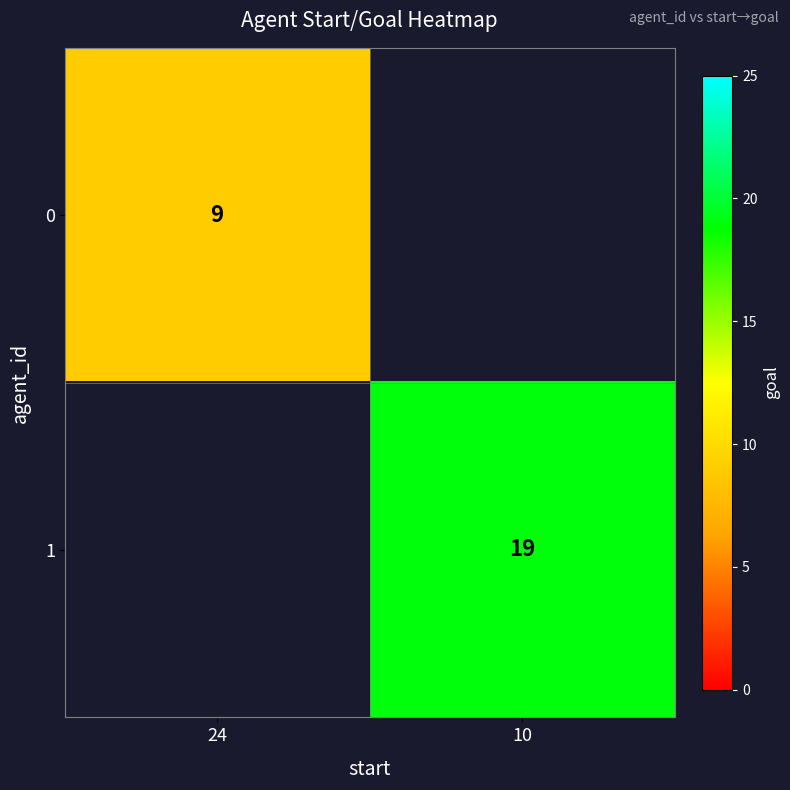

Is it true that 1 equals 30 at 10?

False